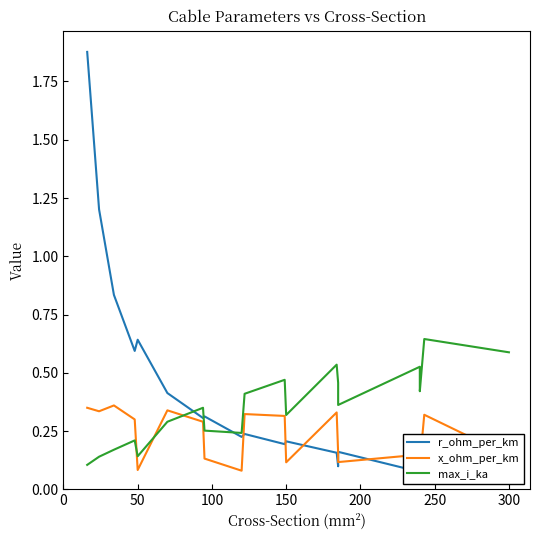

True or false: r_ohm_per_km has more than 0 points higher than both neighbors.

True